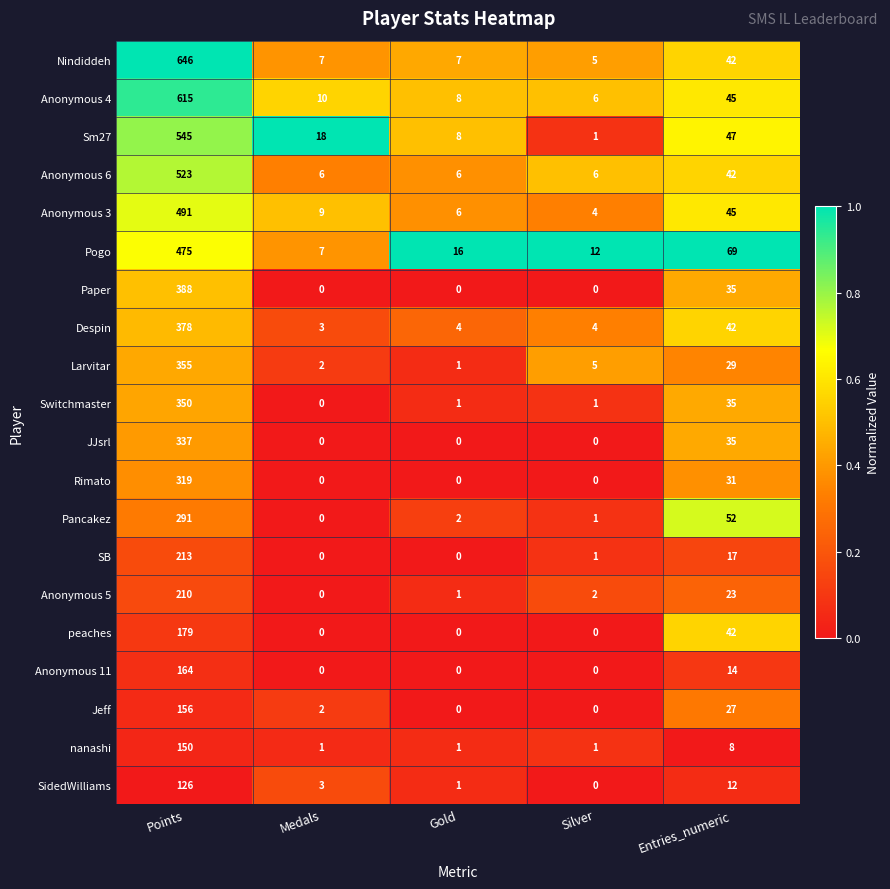

What is the total value across all series at Entries_numeric?

692